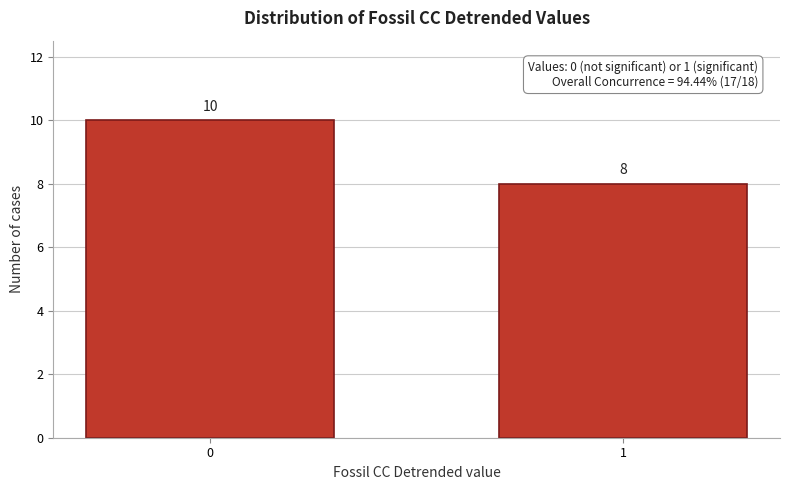

Reading left to right, list all the values displayed in this chart.

0=10	1=8